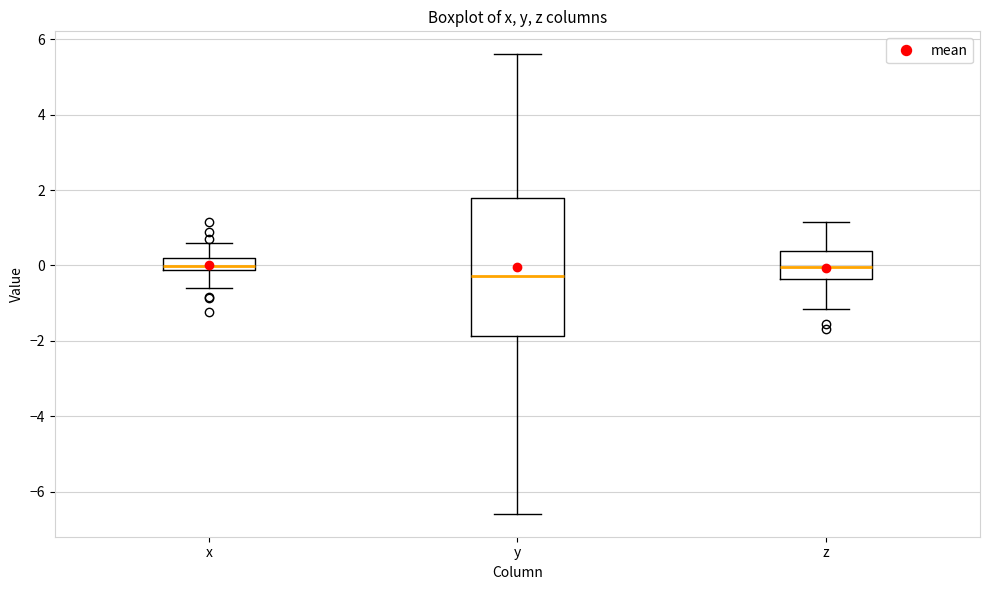

Where does the upper whisker of the box for x end on the y-axis? The values are not printed on the chart, so give them approximately, as read against the axis.

0.6